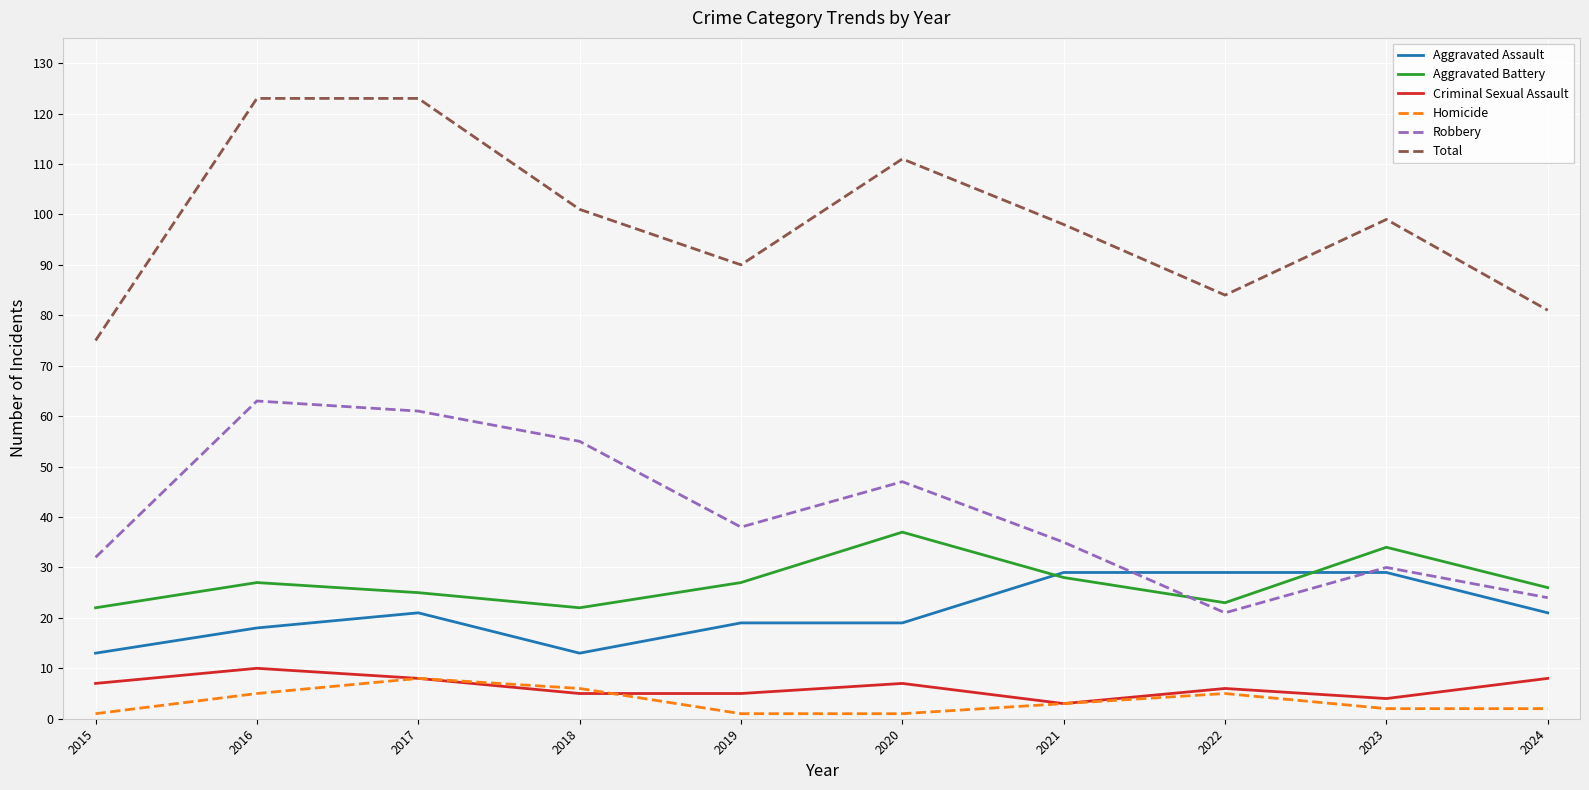

What is the greatest value displayed?

123